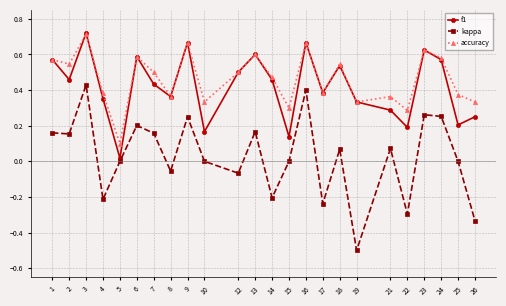

Is the value of f1 at 12 greater than the value of kappa at 16?

Yes